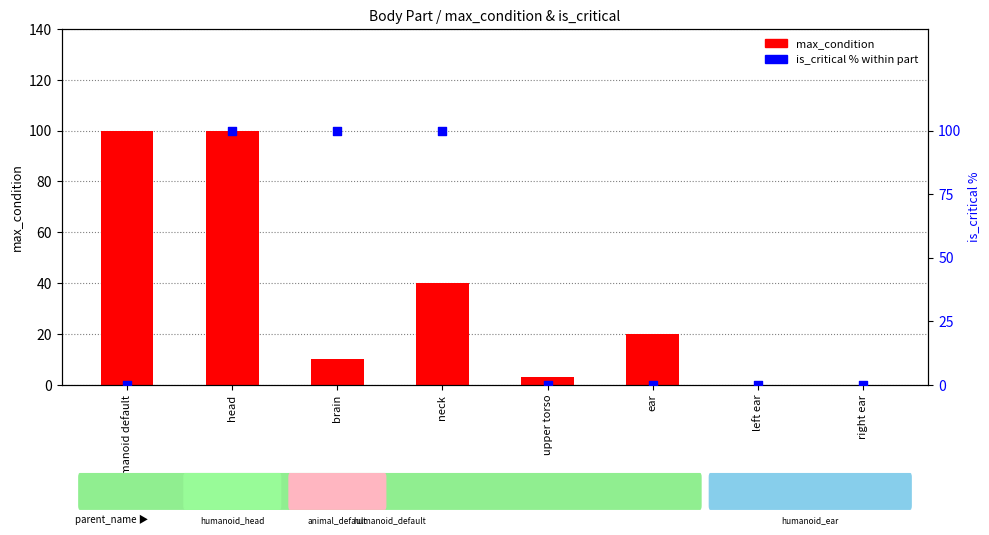

Which series has the widest spread of Y values?

max_condition